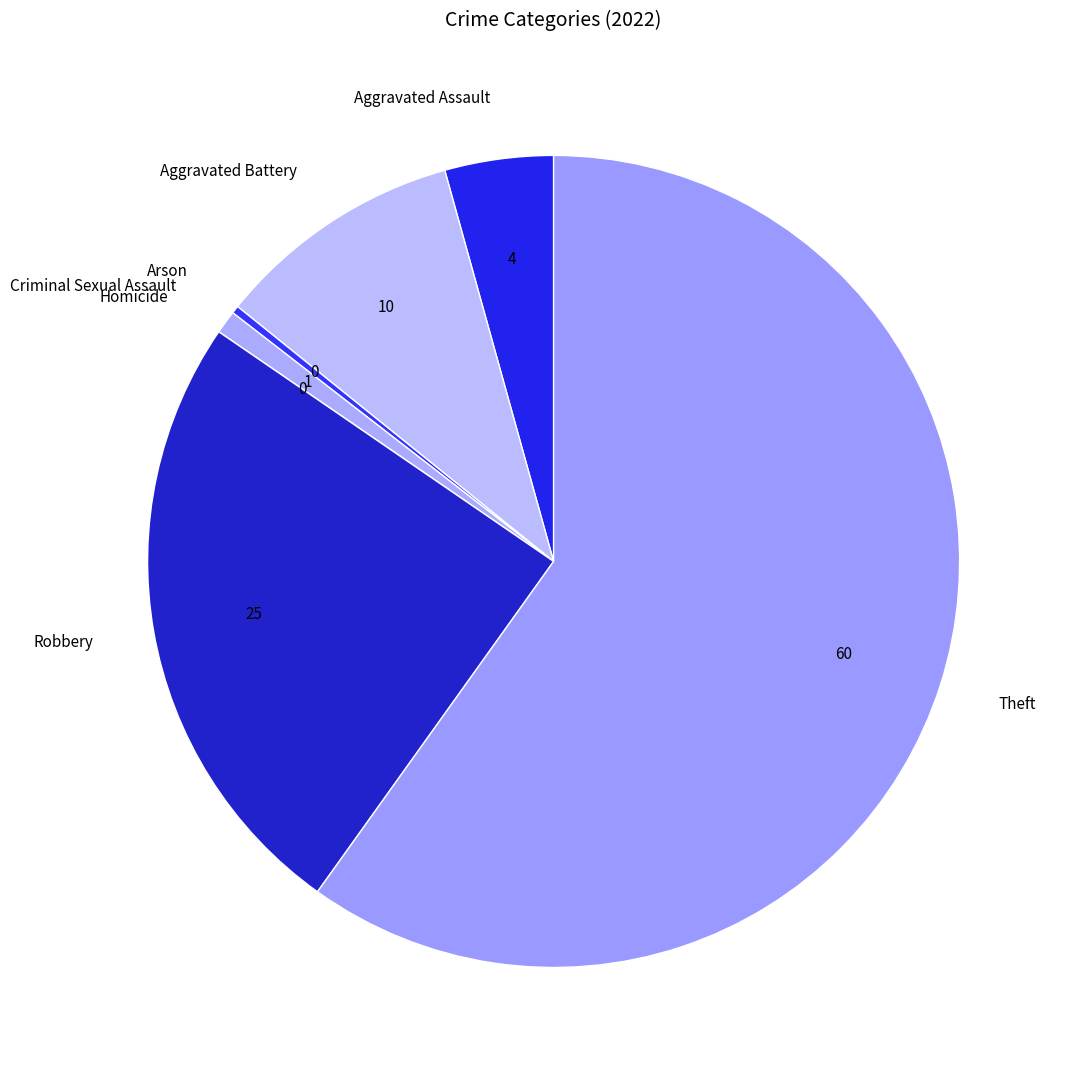

Which category has the biggest portion of the pie?

Theft